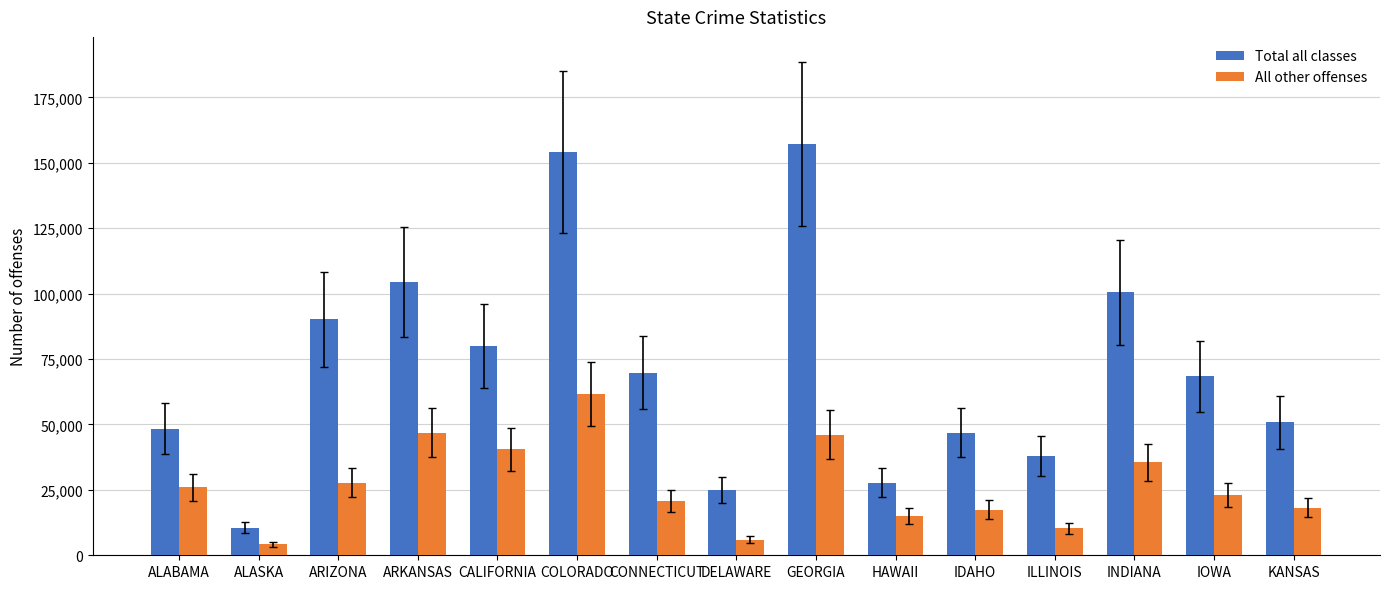

True or false: All other offenses has a value of 6026 at DELAWARE.

True